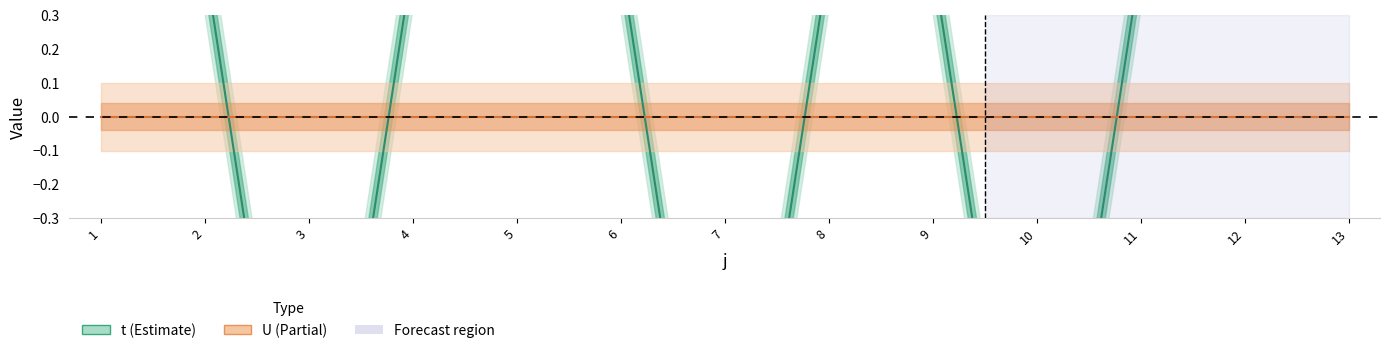

Where is the first local minimum?

3